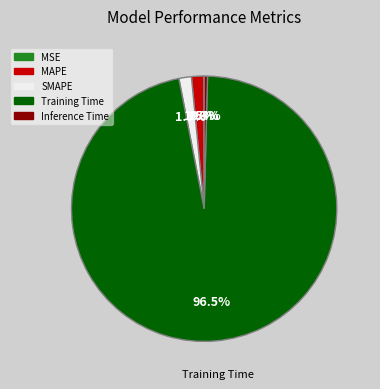

What is the total percentage of MAPE and Inference Time?

1.9%